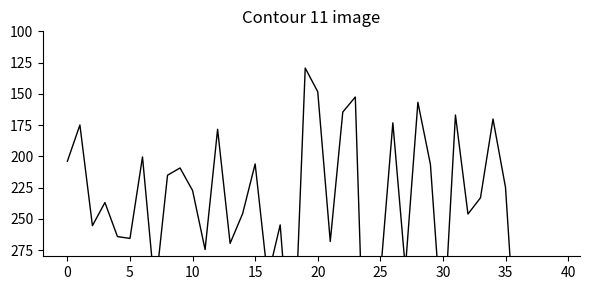

How many values exceed 245?

20